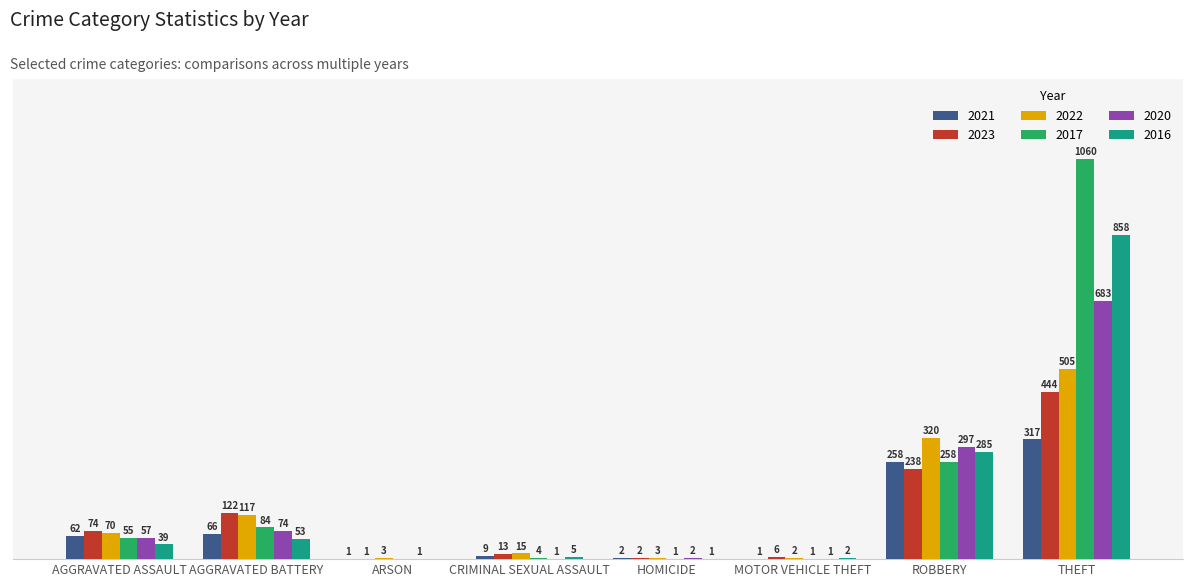

Are the bars horizontal?

No